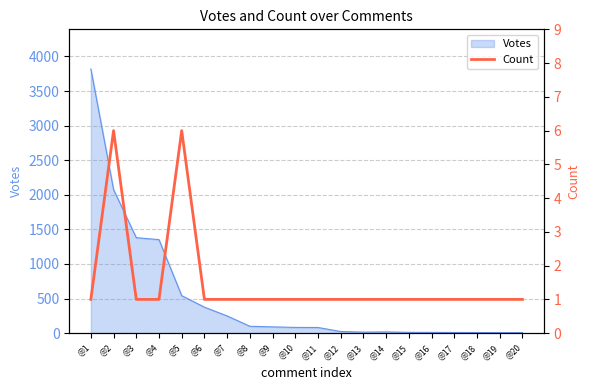

How many points are higher than both their immediate neighbors (excluding endpoints)?

2